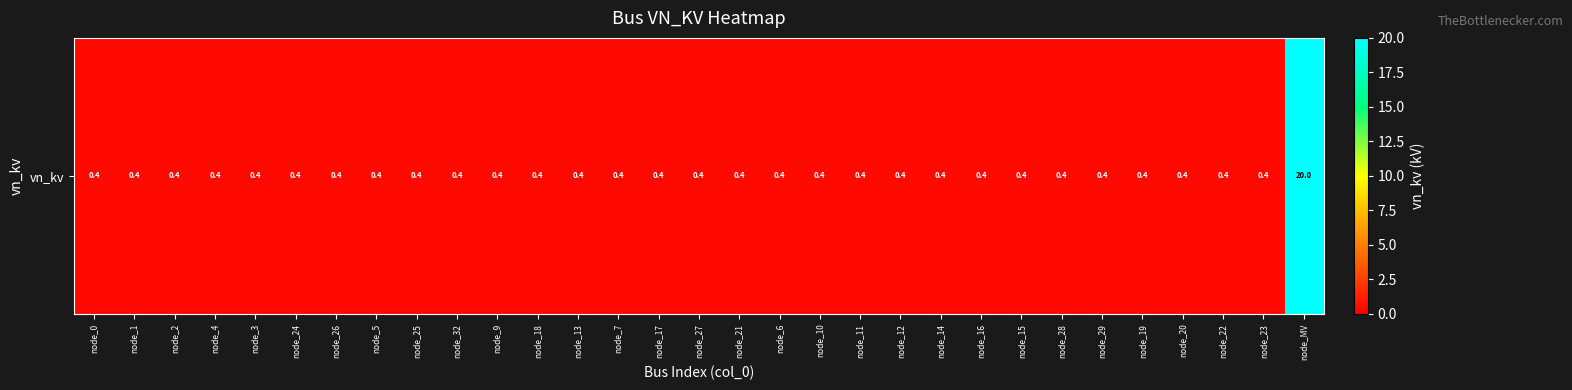

Rank the categories by value from lowest to highest.

node_0, node_1, node_2, node_4, node_3, node_24, node_26, node_5, node_25, node_32, node_9, node_18, node_13, node_7, node_17, node_27, node_21, node_6, node_10, node_11, node_12, node_14, node_16, node_15, node_28, node_29, node_19, node_20, node_22, node_23, node_MV